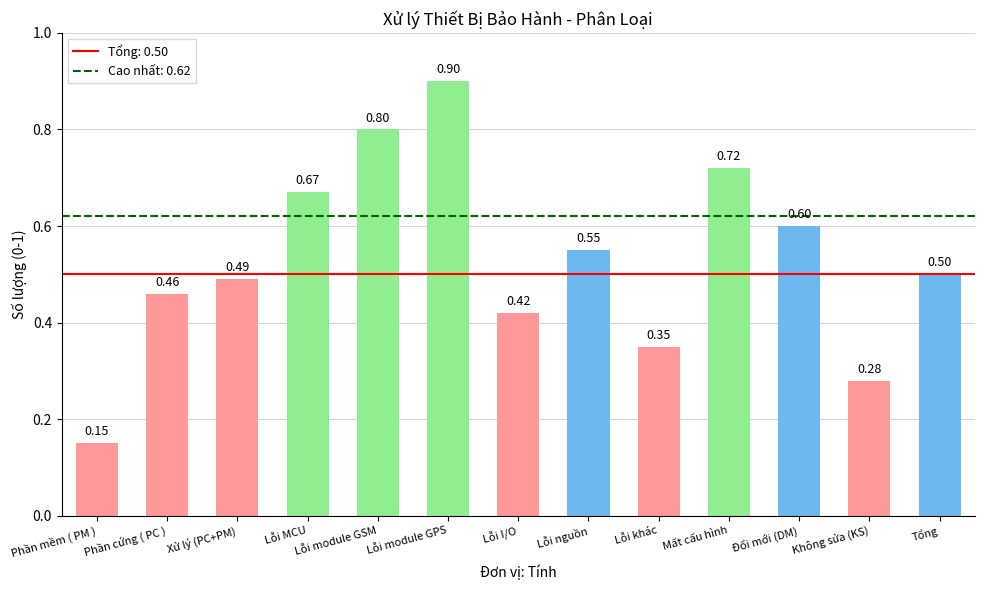

What is the label of the 5th bar from the right?

Lỗi khác